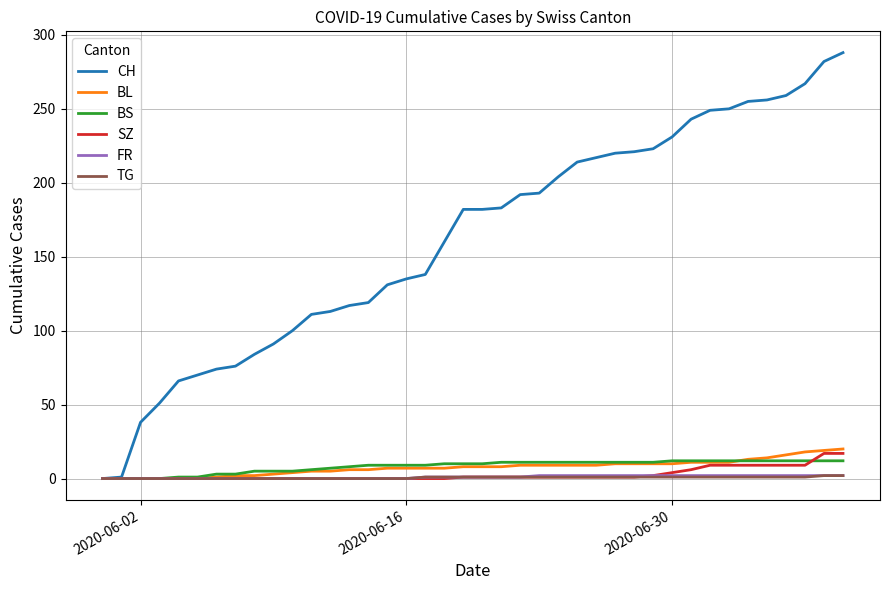

How many distinct data groups are displayed?

6